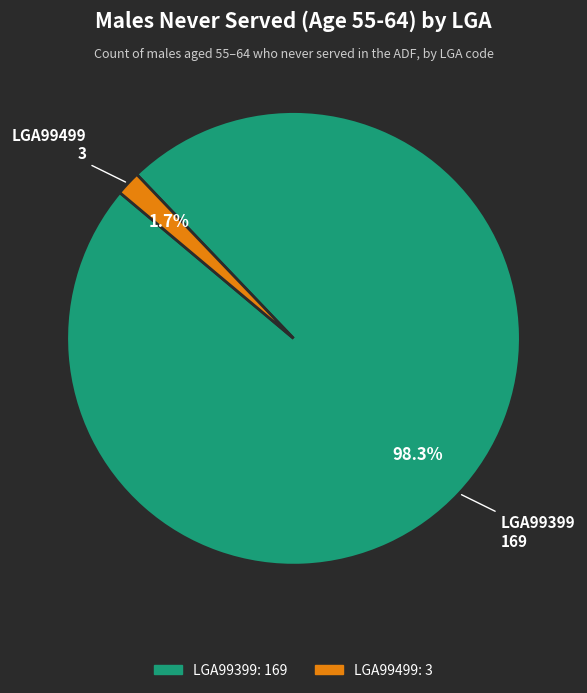

Does any single category account for the majority?

Yes